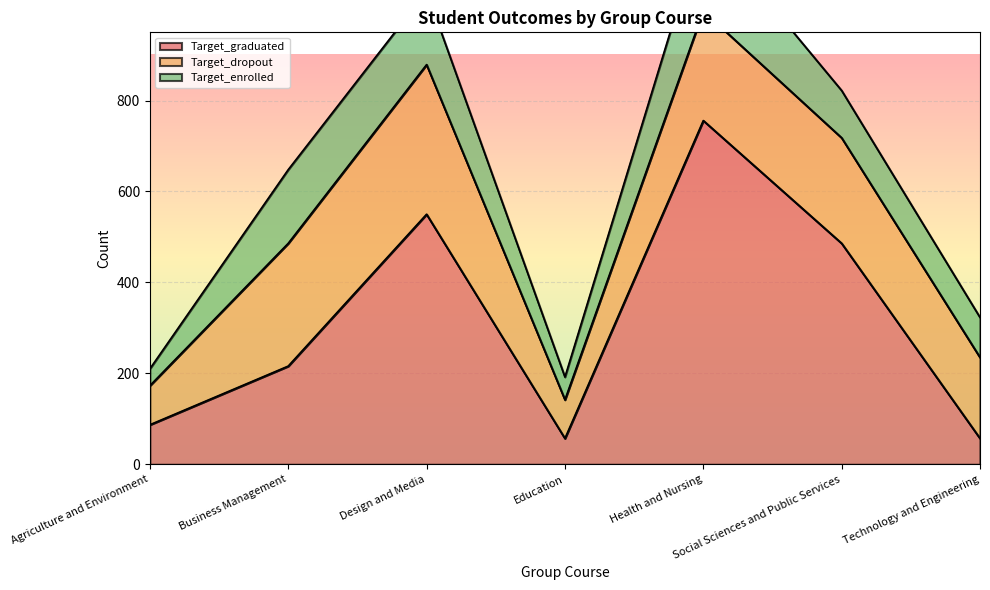

Where is the first local minimum for Target_graduated?

Education